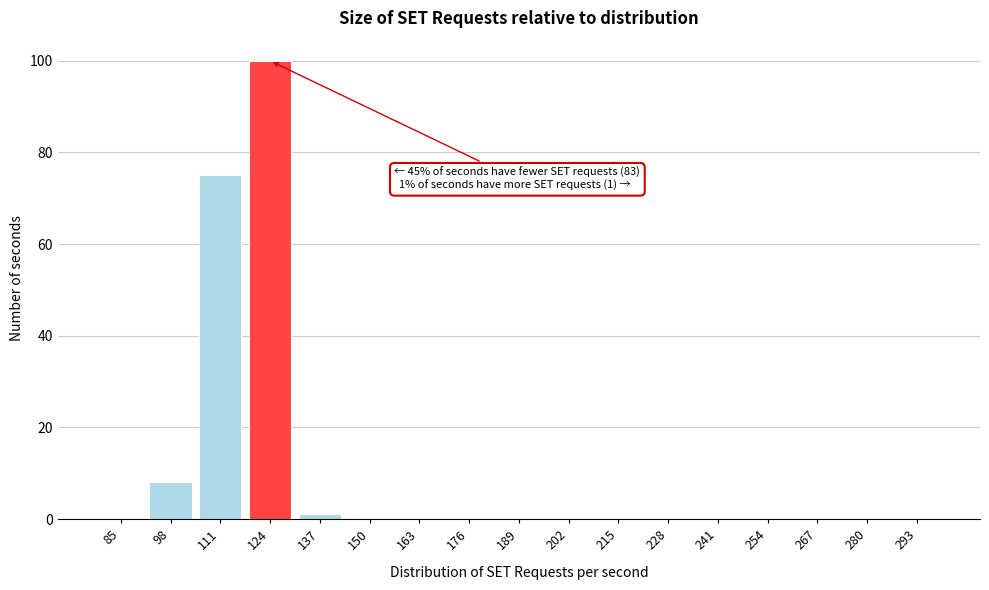

Reading left to right, what are all the values shown in this chart?

85=0	98=8	111=75	124=100	137=1	150=0	163=0	176=0	189=0	202=0	215=0	228=0	241=0	254=0	267=0	280=0	293=0